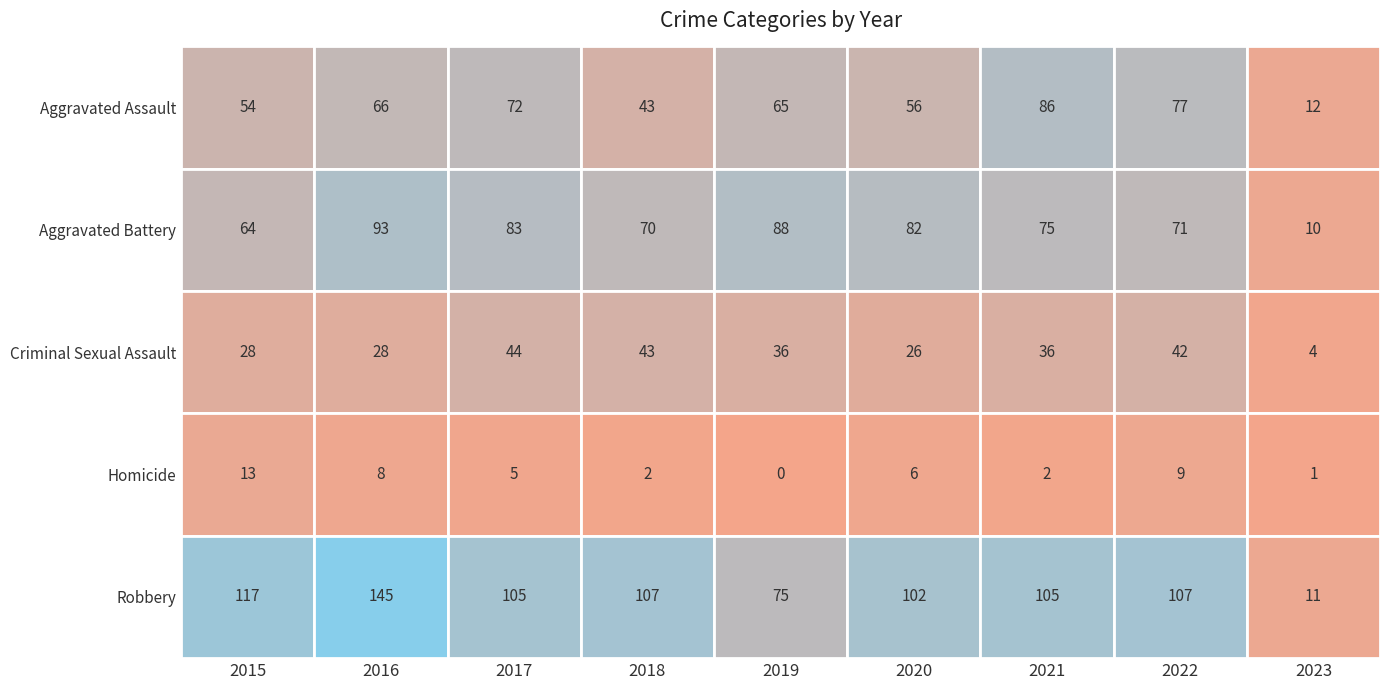

What is the average value of the Homicide series?

5